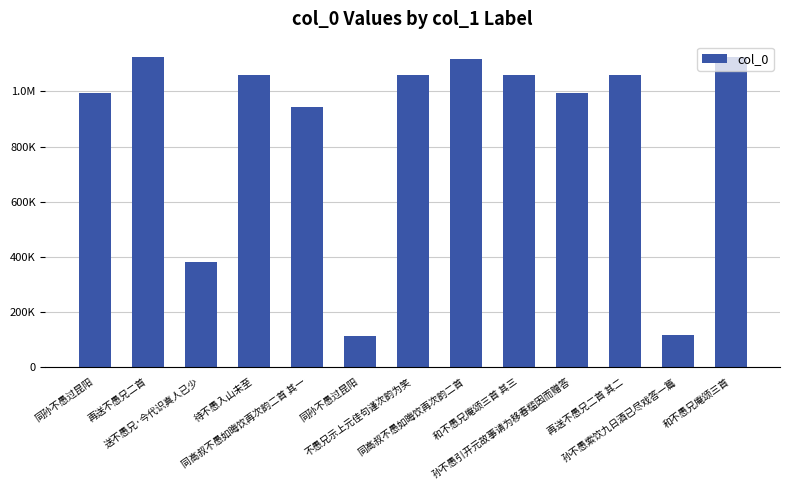

Are the bars horizontal?

No